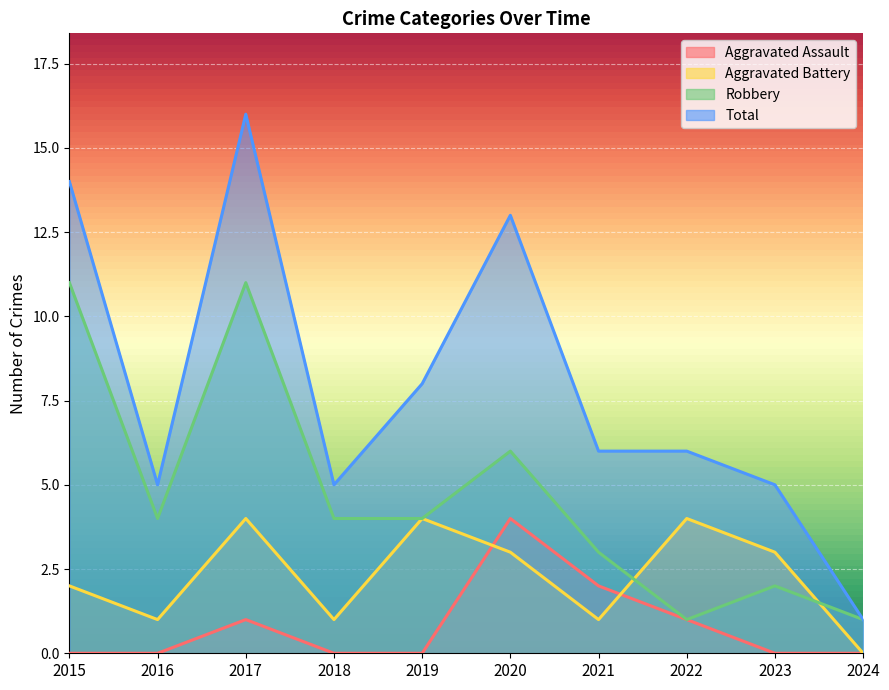

Reading left to right, extract all data points from this chart.

Aggravated Assault: 0	0	1	0	0	4	2	1	0	0
Aggravated Battery: 2	1	4	1	4	3	1	4	3	0
Robbery: 11	4	11	4	4	6	3	1	2	1
Total: 14	5	16	5	8	13	6	6	5	1